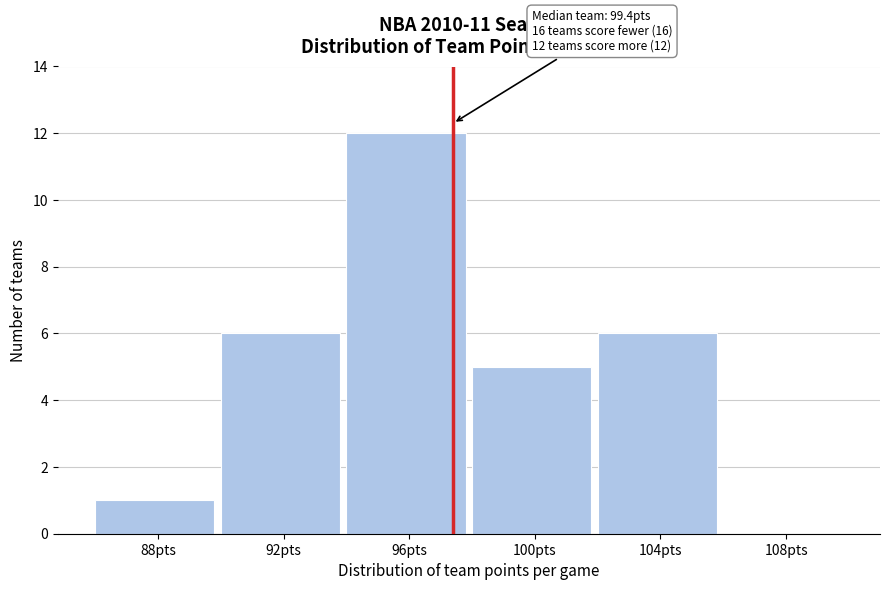

Reading left to right, transcribe all the data shown in this chart.

88pts=1	92pts=6	96pts=12	100pts=5	104pts=6	108pts=0